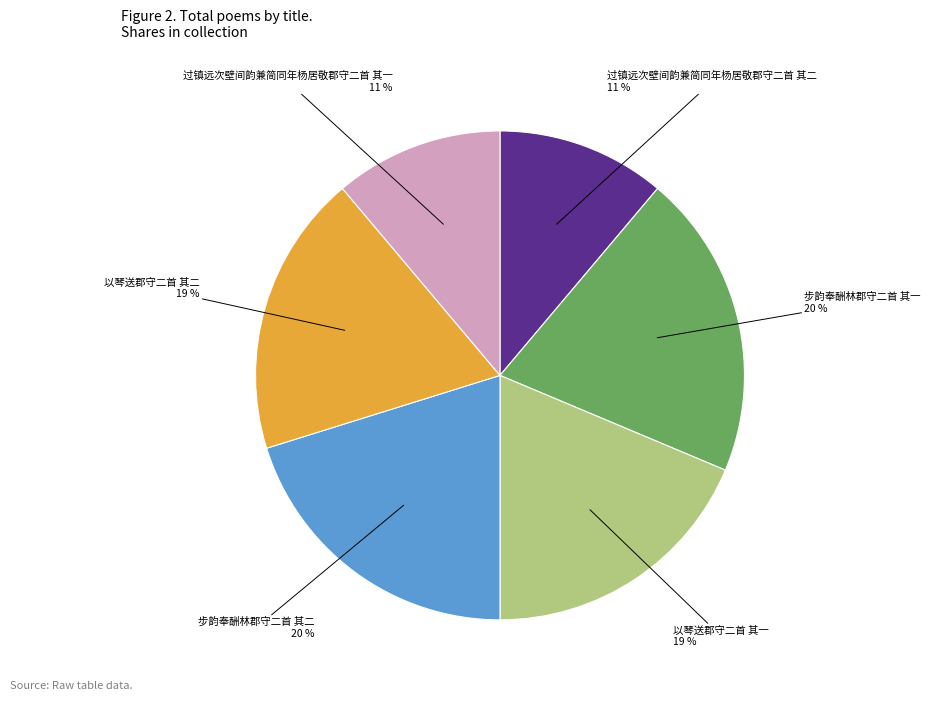

To the nearest percent, what portion does 以琴送郡守二首 其二 represent?

19%